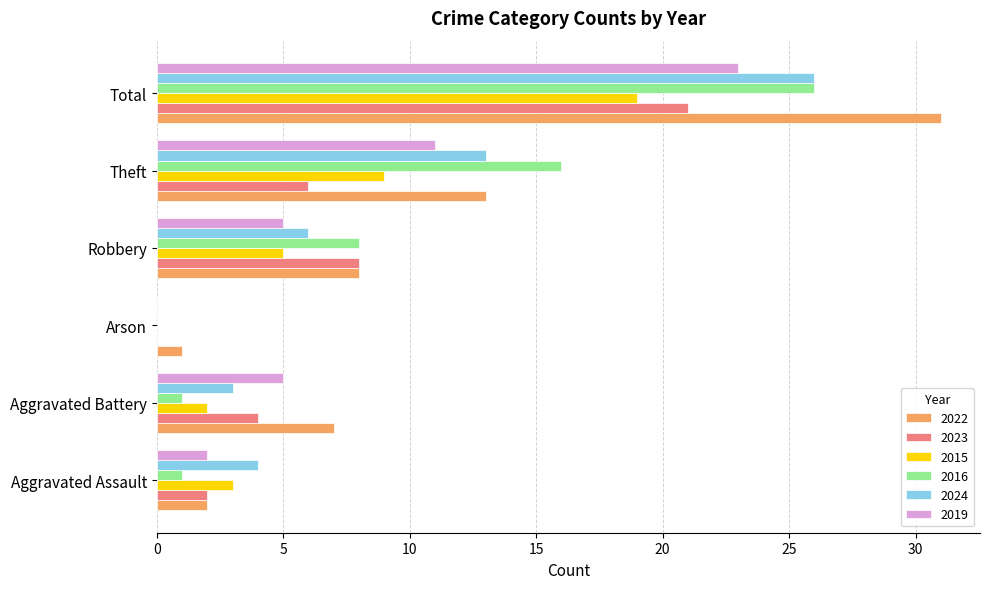

How many data points does each series have?

6